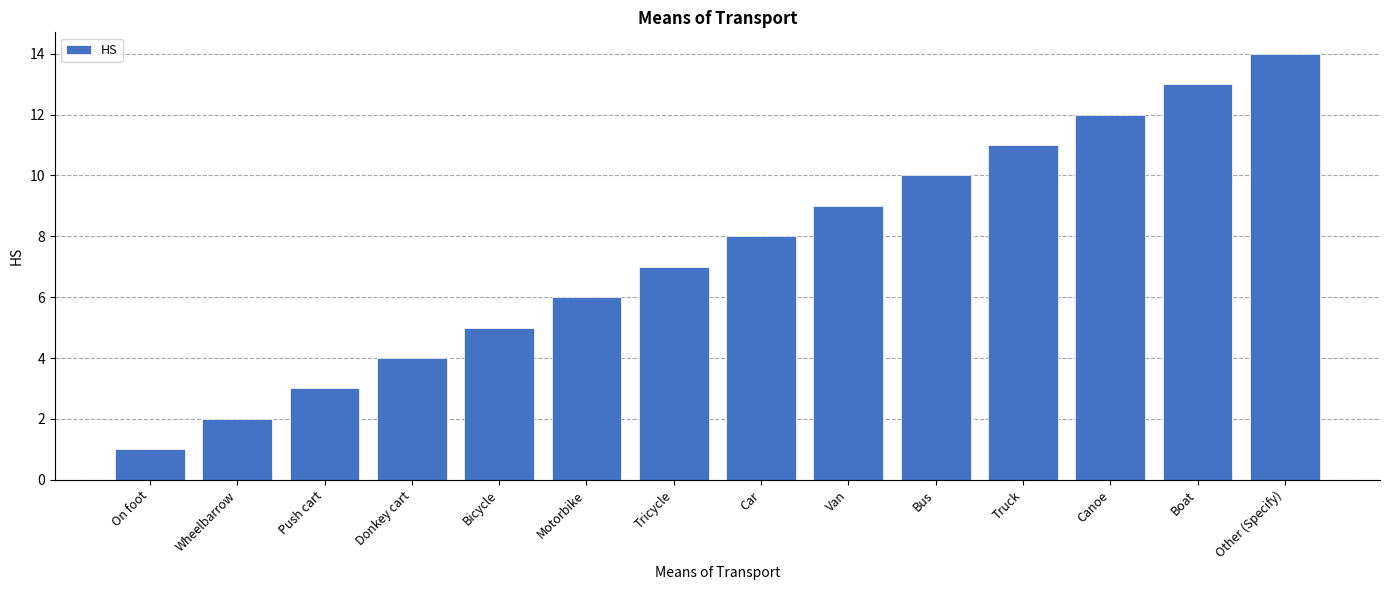

Which has a higher value, Wheelbarrow or Boat?

Boat